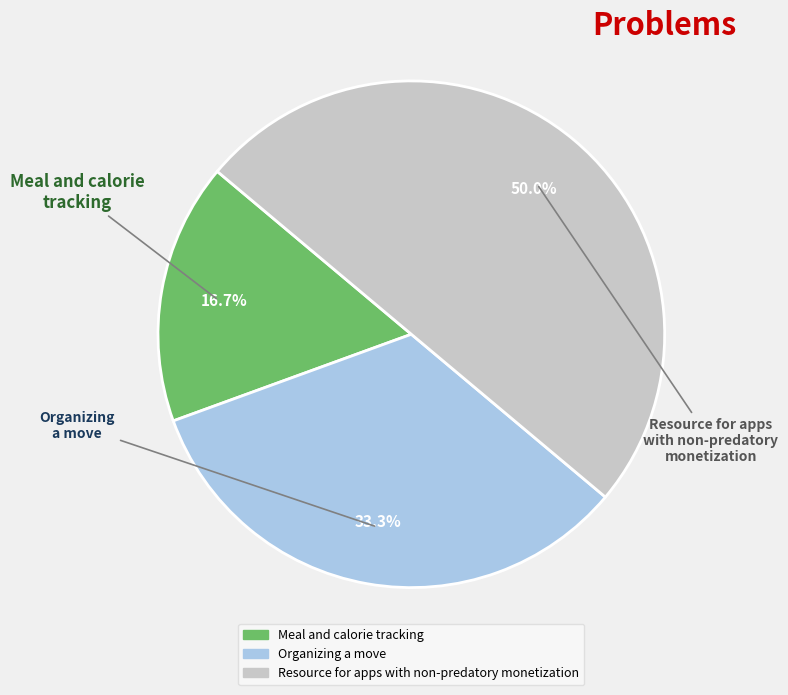

Which slice is the largest?

Resource for apps with non-predatory monetization